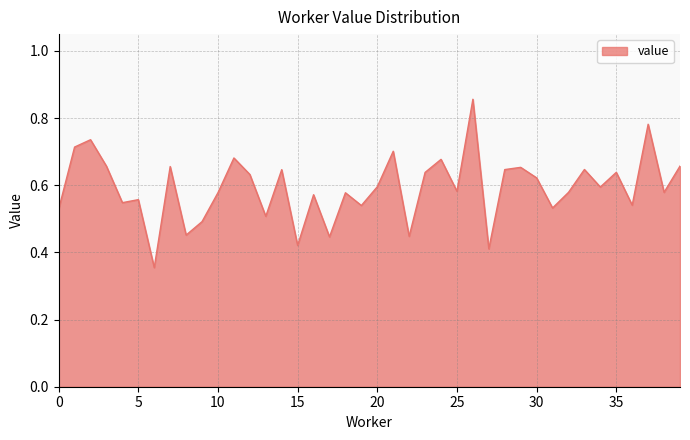

How many interior local peaks (higher than both neighbors) does the data have?

14